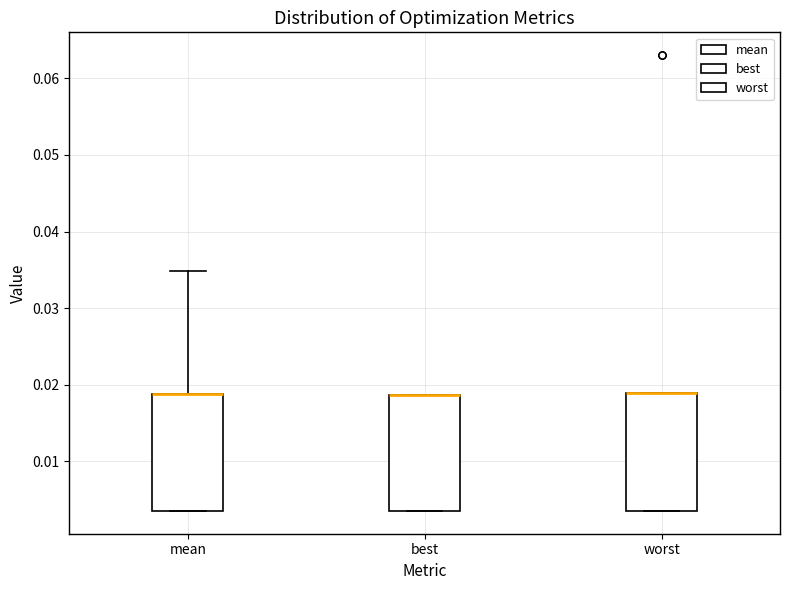

Where is the lower edge of the box for mean on the y-axis? The values are not printed on the chart, so give them approximately, as read against the axis.

0.003